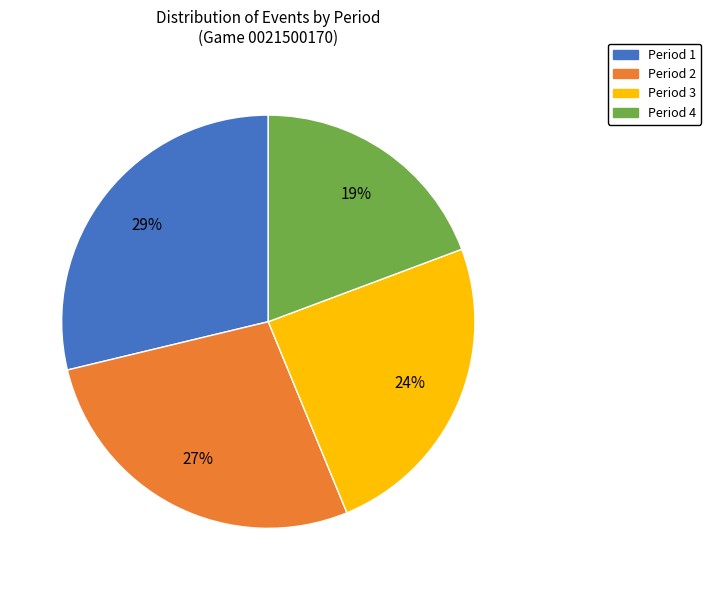

To the nearest percent, what is the average slice percentage?

25%